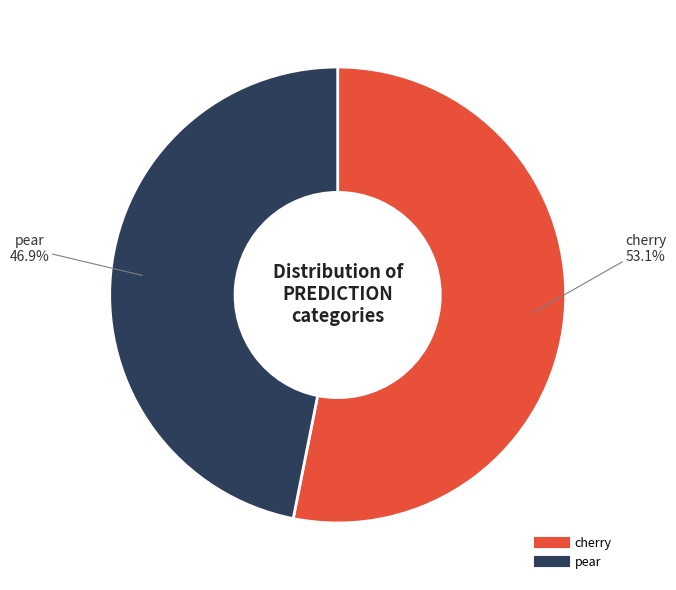

What is the majority slice?

cherry